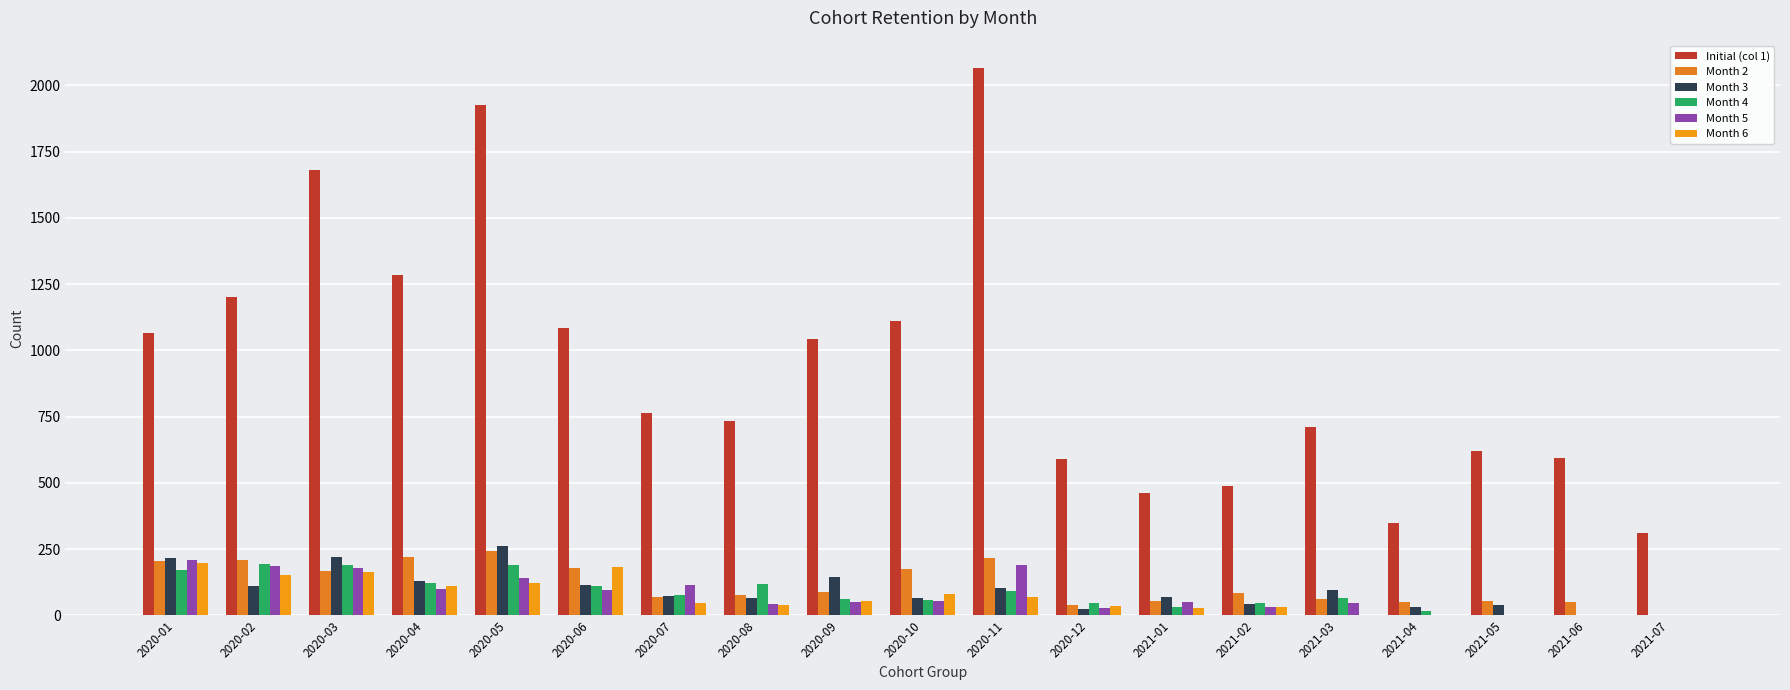

How many series are shown in this chart?

6